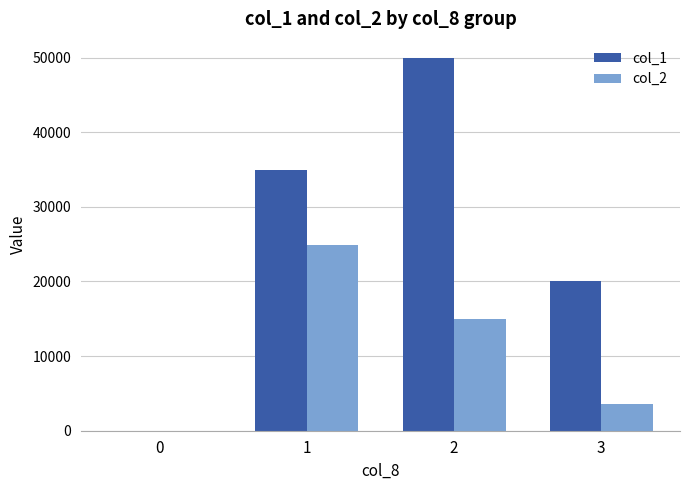

Does the chart contain stacked bars?

No